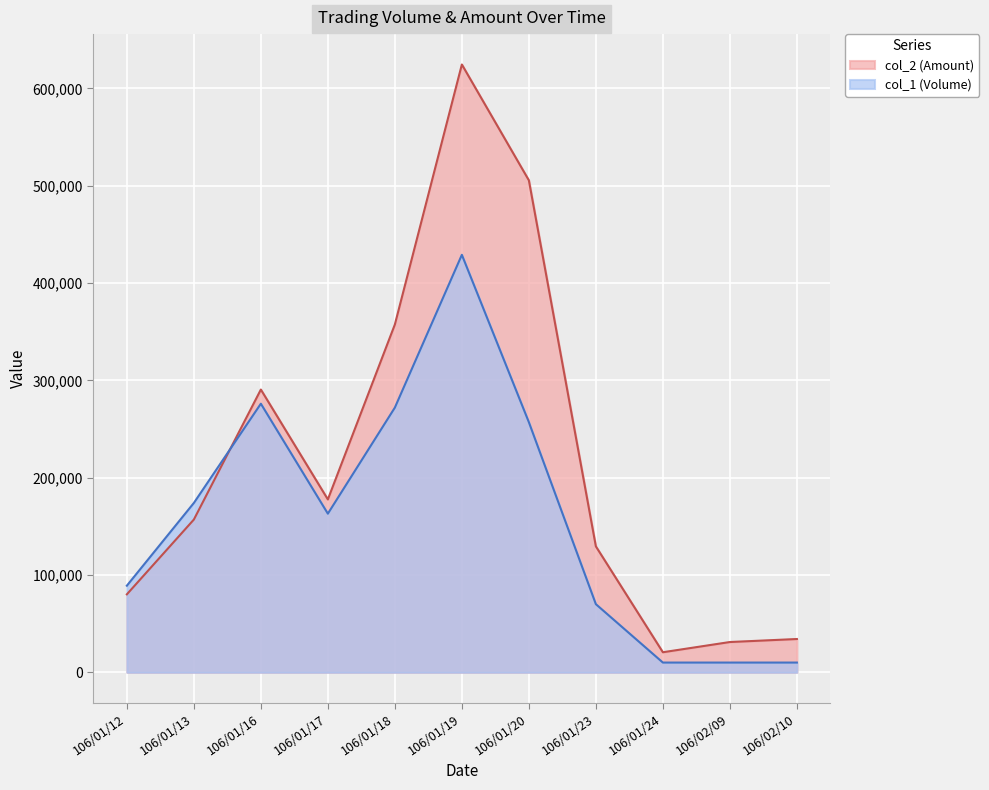

Between which two adjacent categories do col_1 (Volume) and col_2 (Amount) first intersect?

106/01/13 and 106/01/16